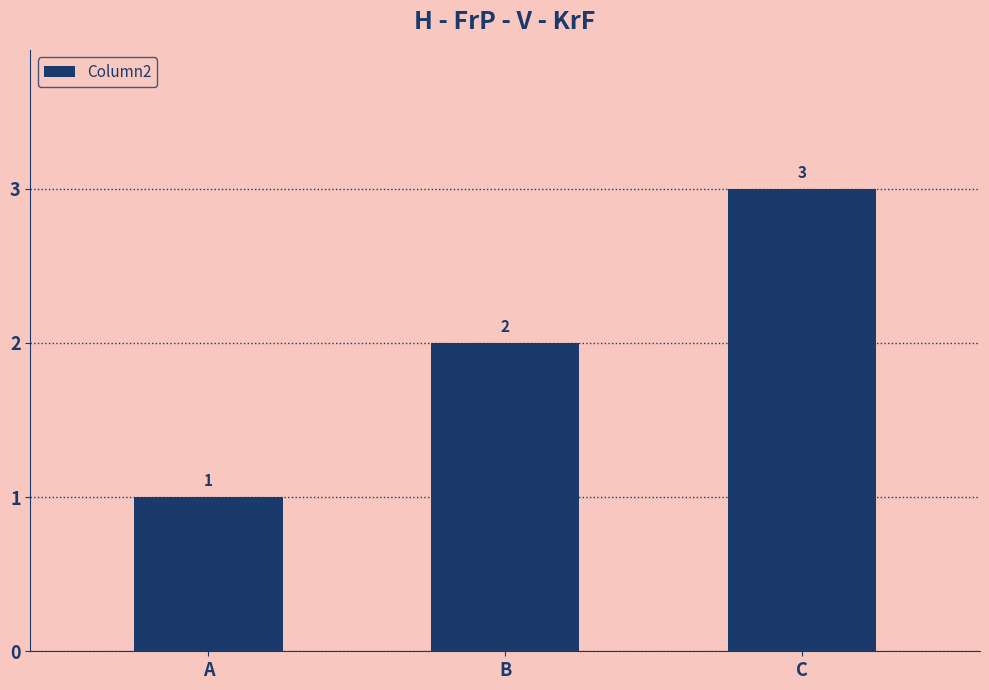

List the labels in order of value, smallest first.

A, B, C